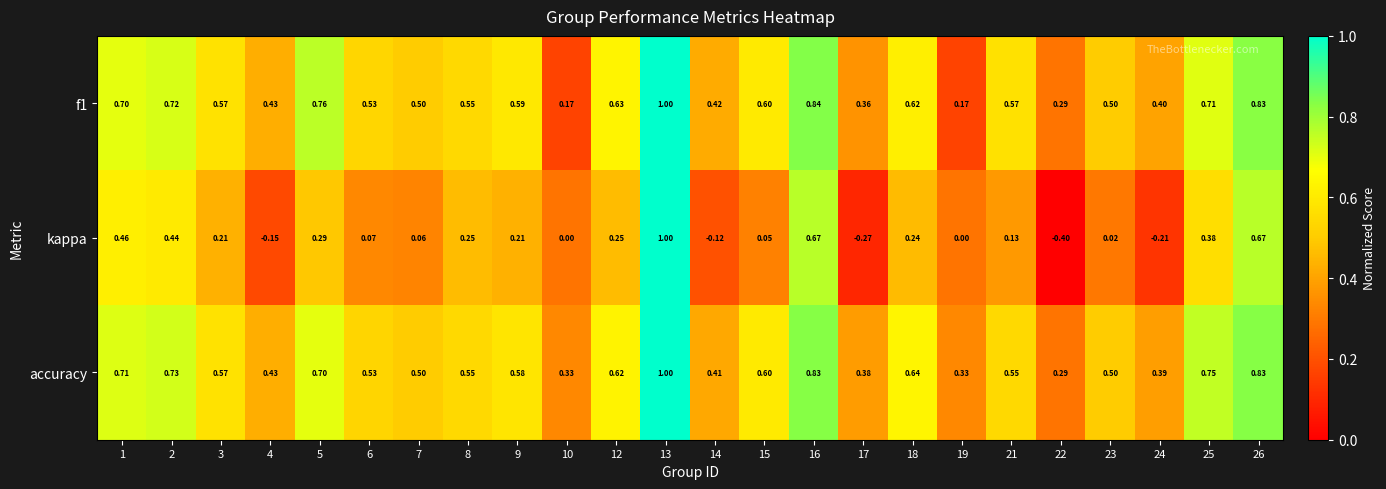

Between 13 and 17, which series saw the biggest shift?

kappa